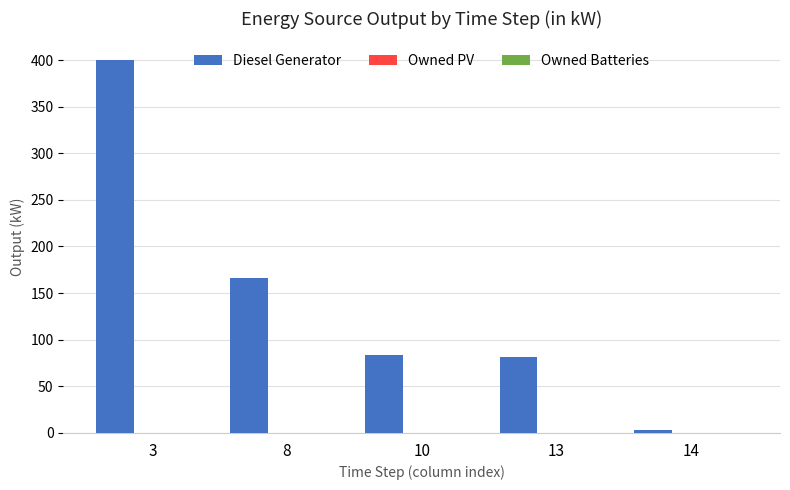

How many bars are there in total?

5